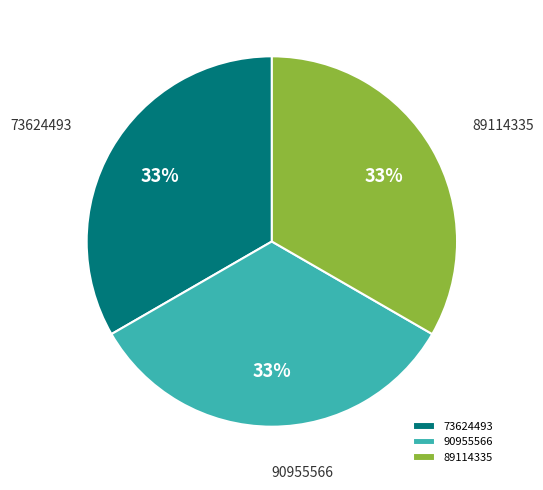

True or false: 90955566 accounts for 33% of the total.

True